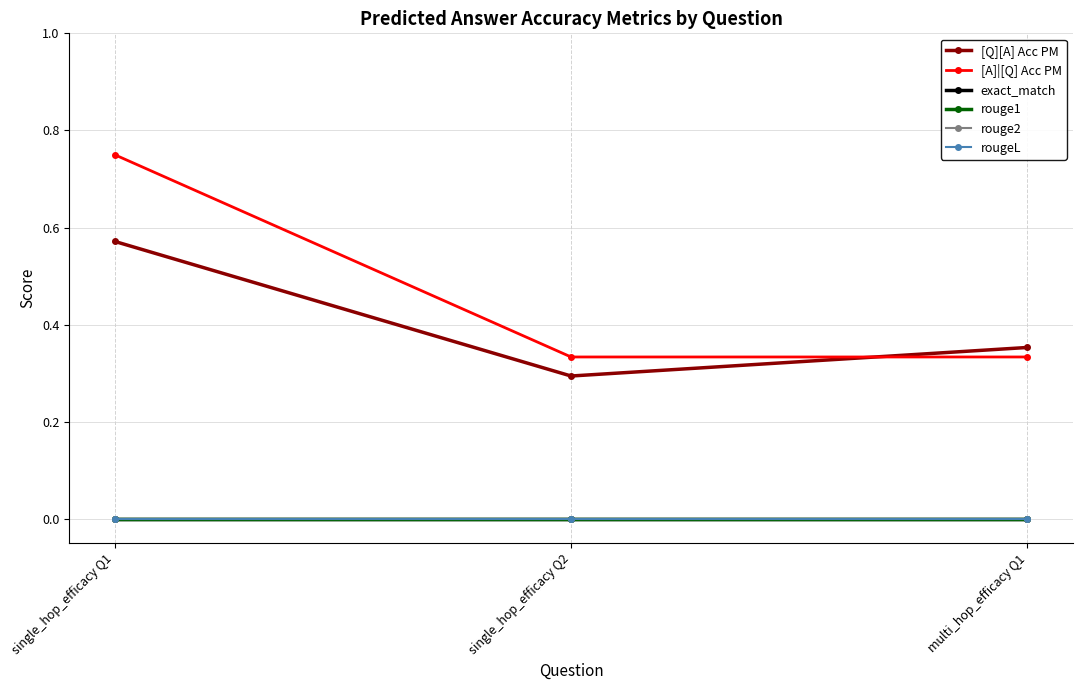

Which category has the lowest value in the rouge1 series?

single_hop_efficacy Q1